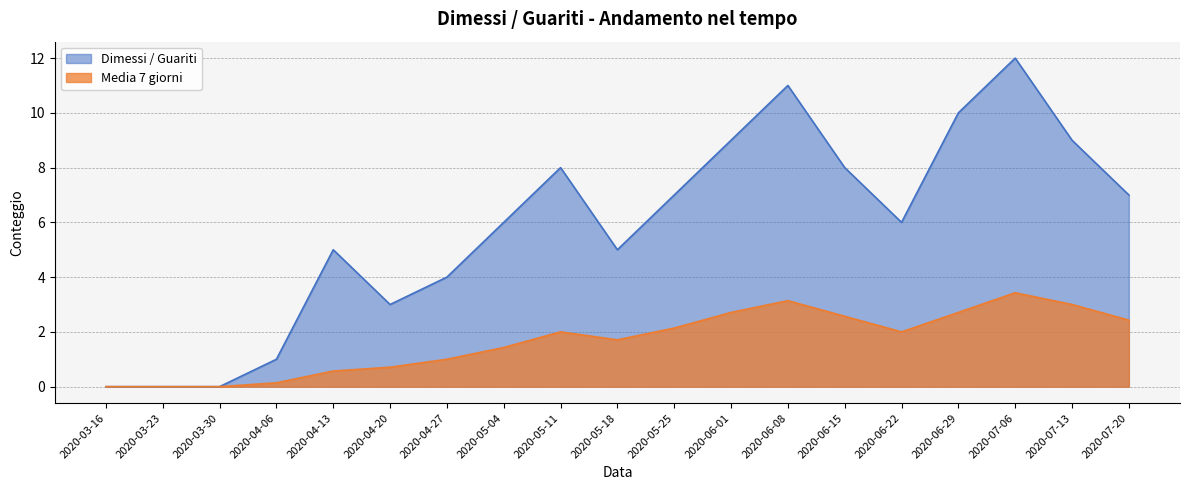

At how many categories does at least one series exceed 0?

16